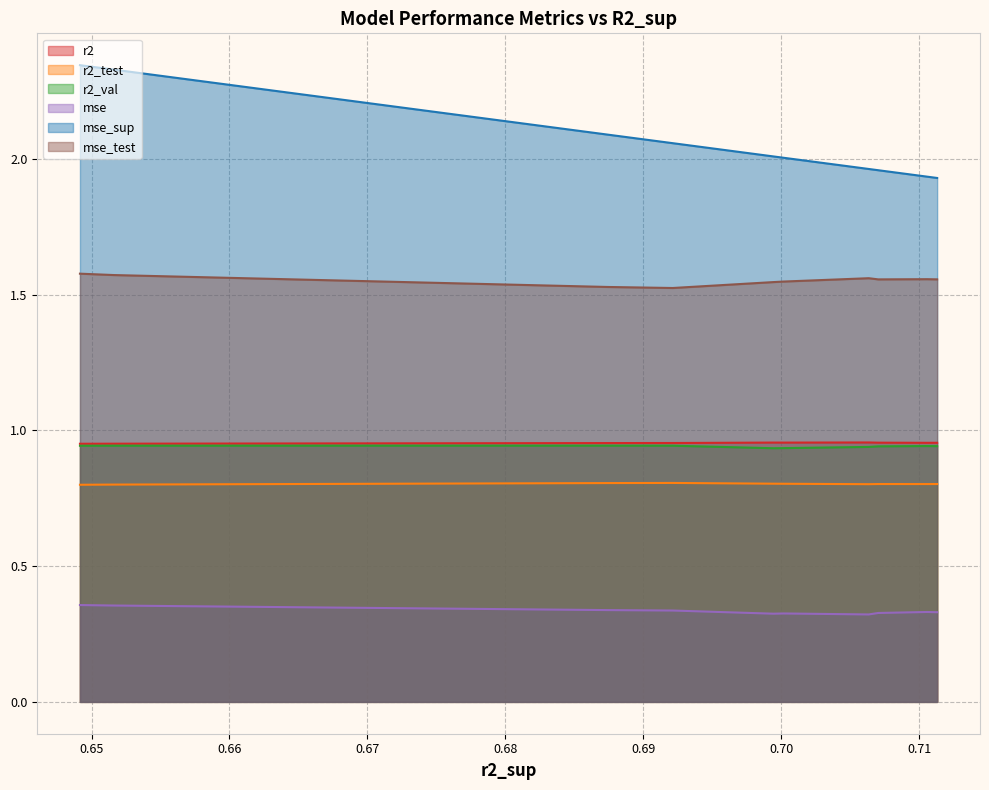

Which series has the widest spread of values?

mse_sup